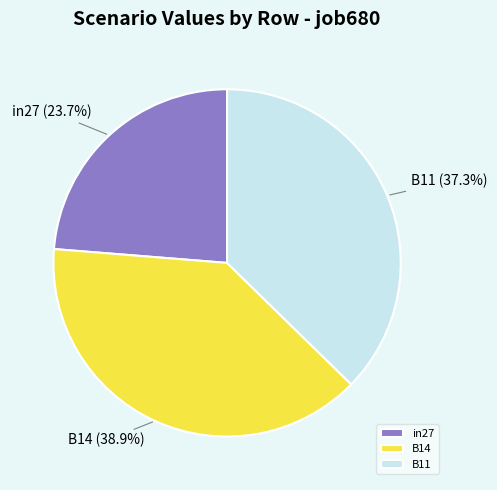

What is the smallest slice in the pie chart?

in27